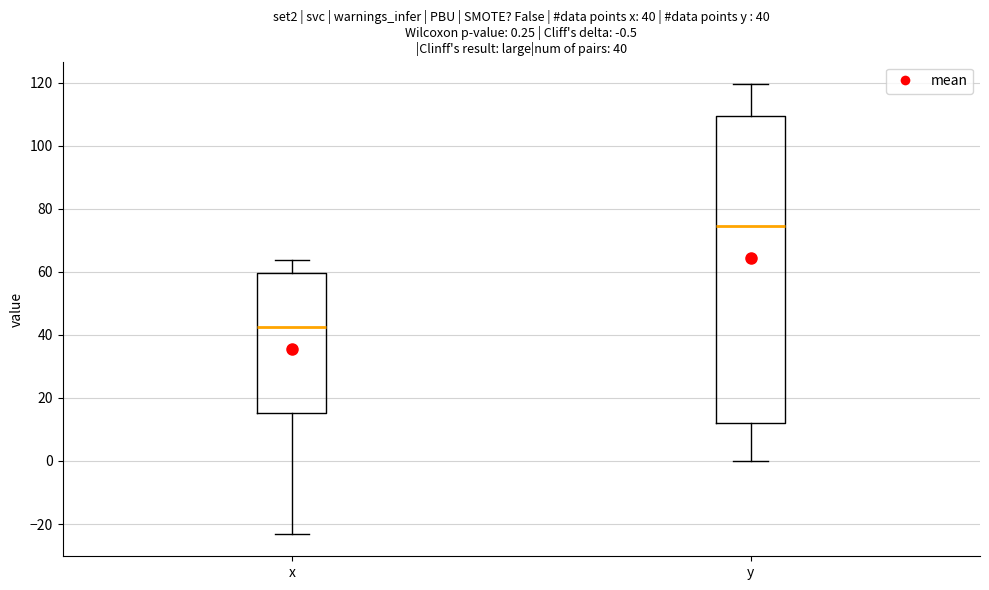

Which box has the lowest median line?

x